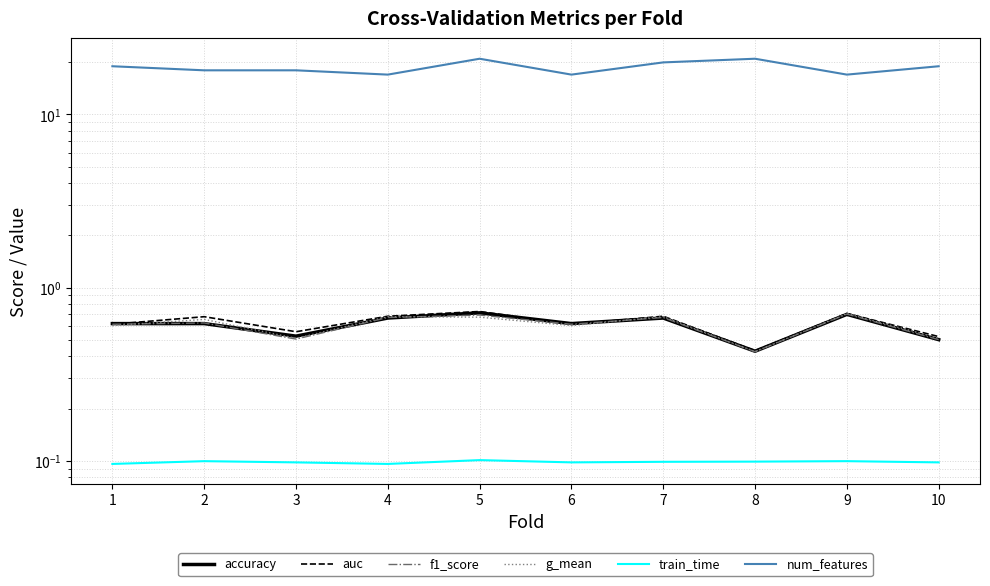

What is the difference between the highest and lowest values at 1?

18.9